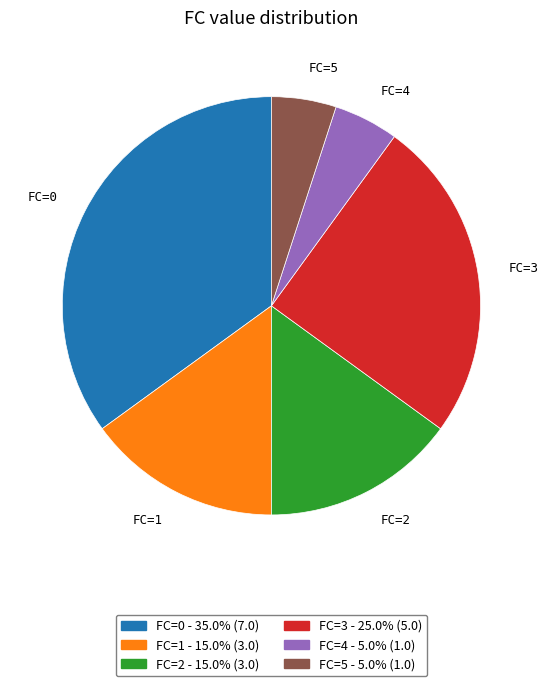

Is there any slice that represents more than half of the pie?

No